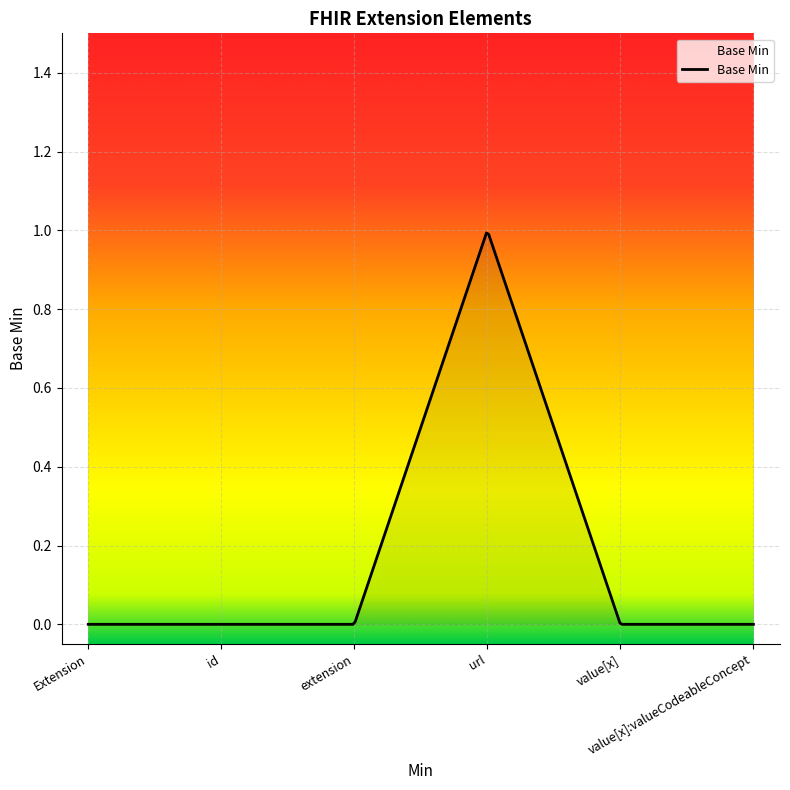

How many values are between 0 and 1?

6